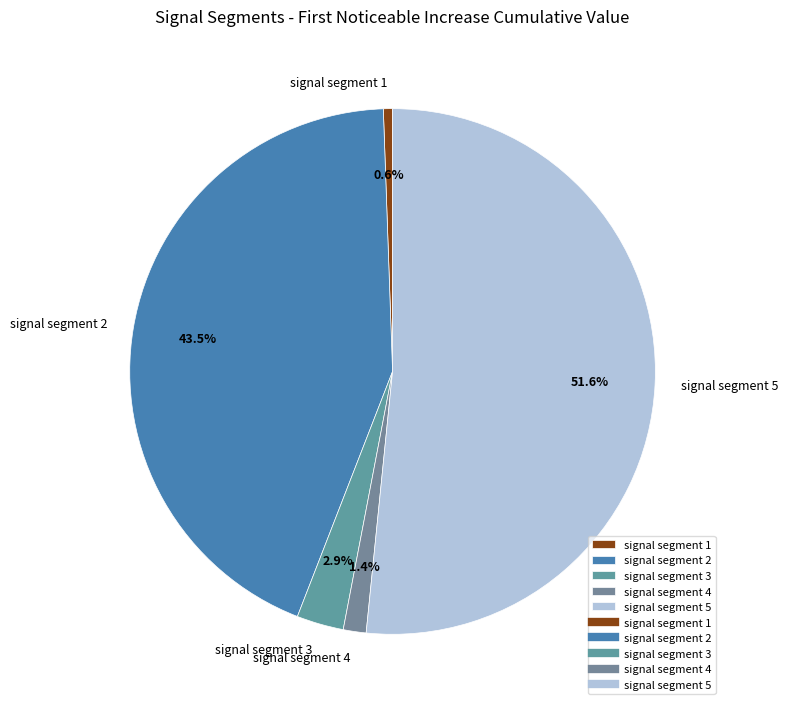

True or false: signal segment 4 accounts for 1% of the total.

True